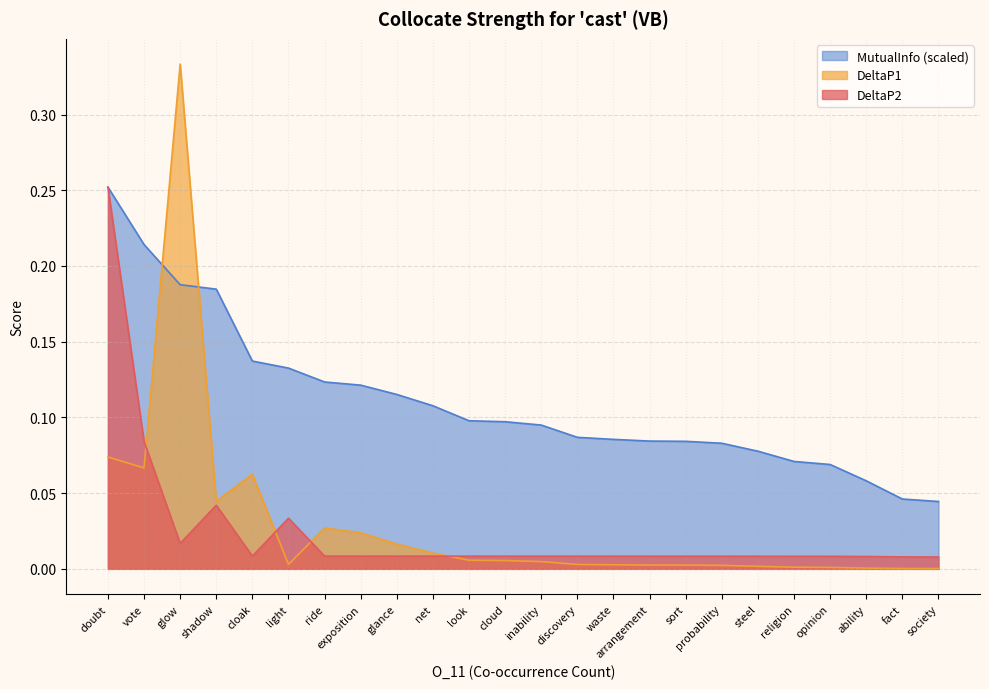

At which category is the sum across all series the highest?

doubt